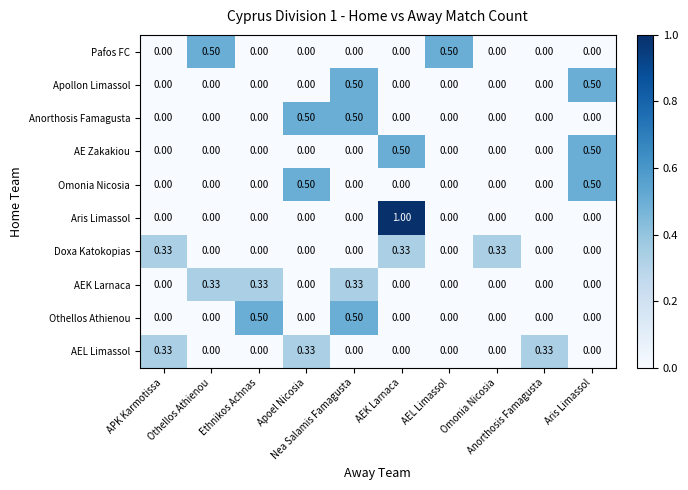

How many values in Pafos FC are above zero?

2